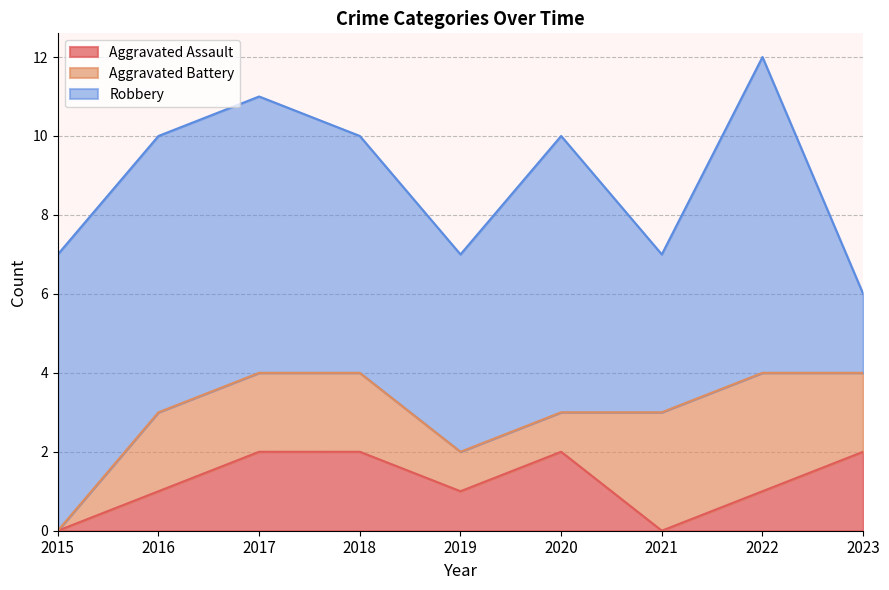

What is the total value across all series at 2016?

10